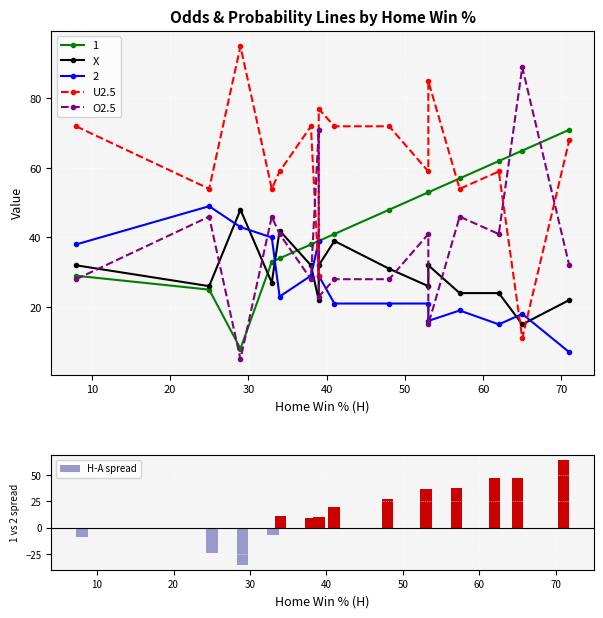

Is it true that X equals 31 at 13?

False